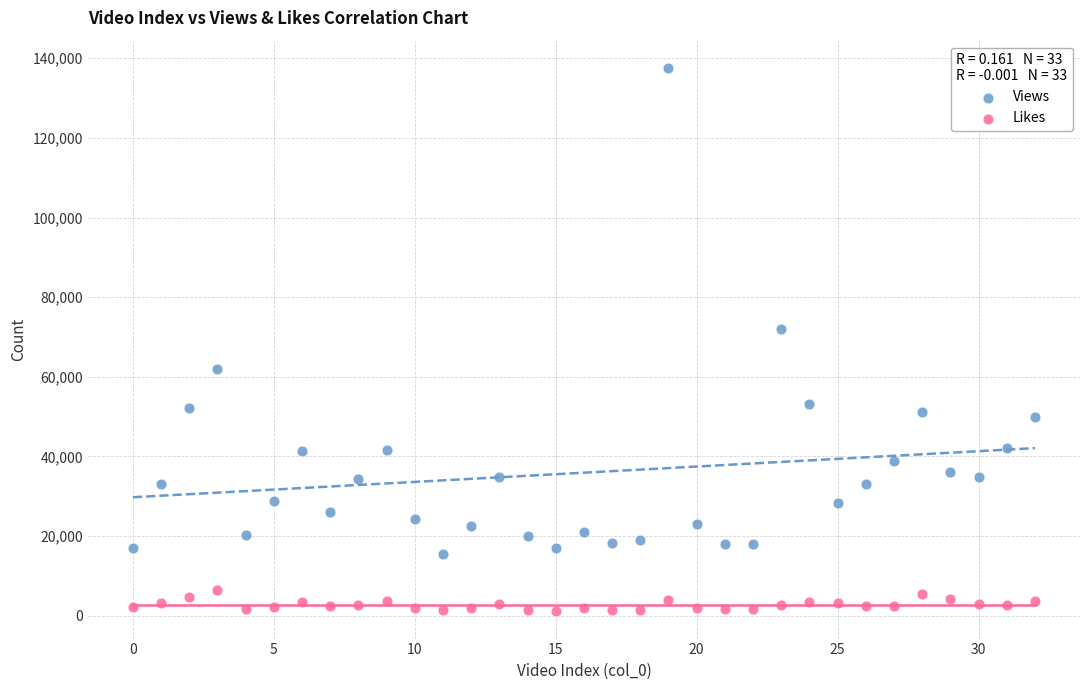

In the Views series, what Y value is closest to 76479?

72069